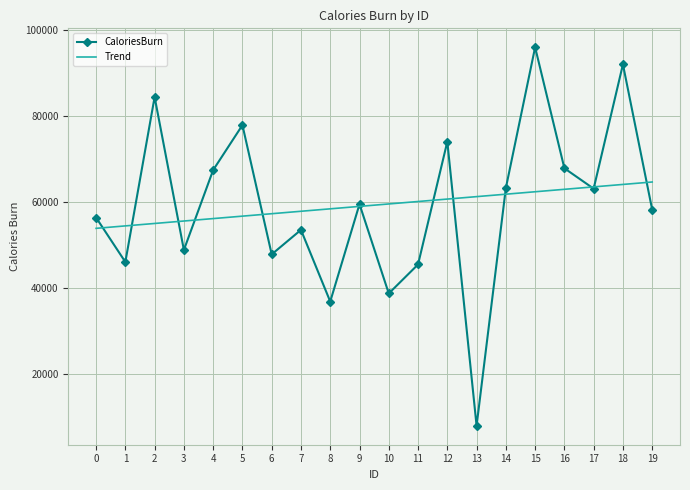

Between 6 and 19, which series saw the biggest shift?

CaloriesBurn